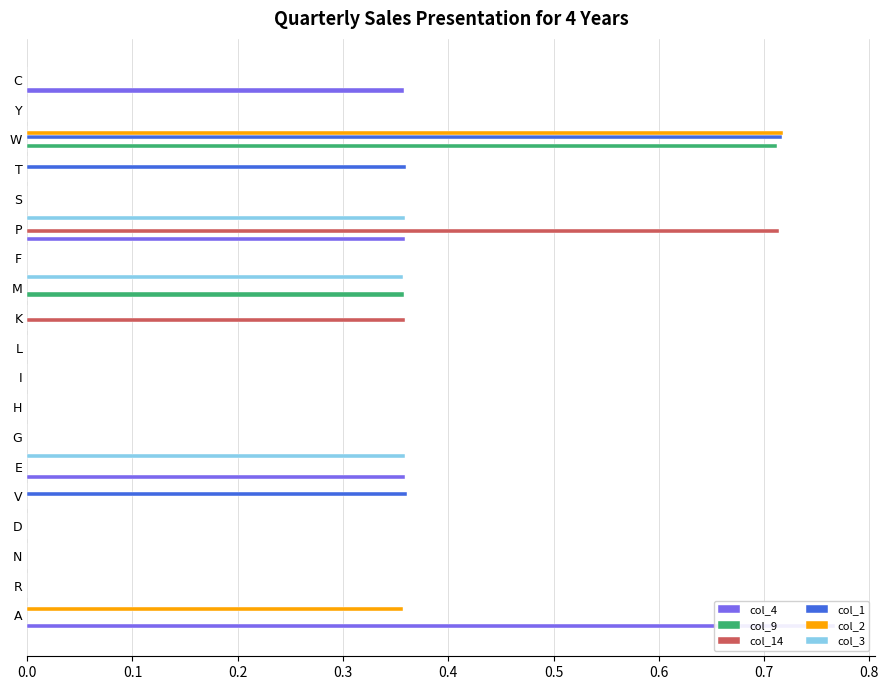

True or false: col_4 has a value of 0.0 at K.

True